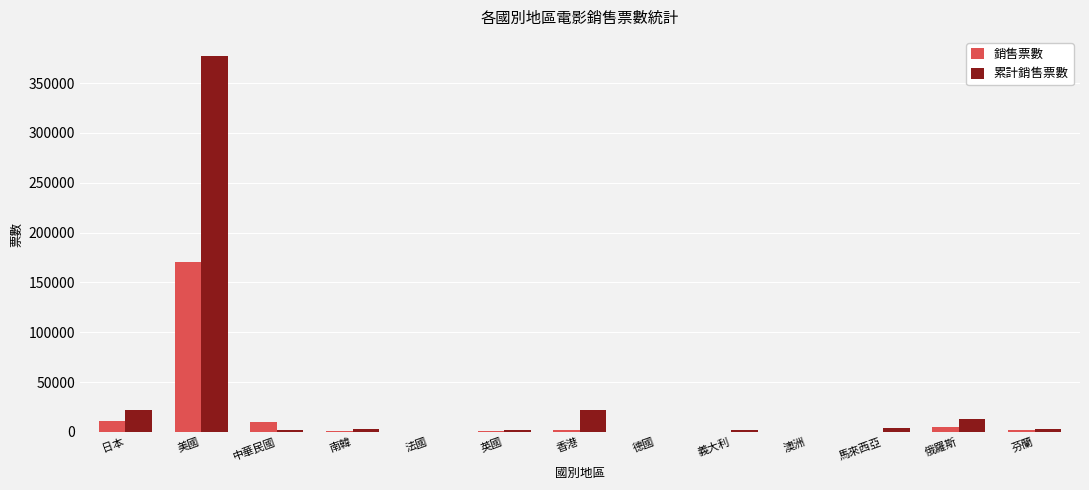

At which category is the sum across all series the highest?

美國